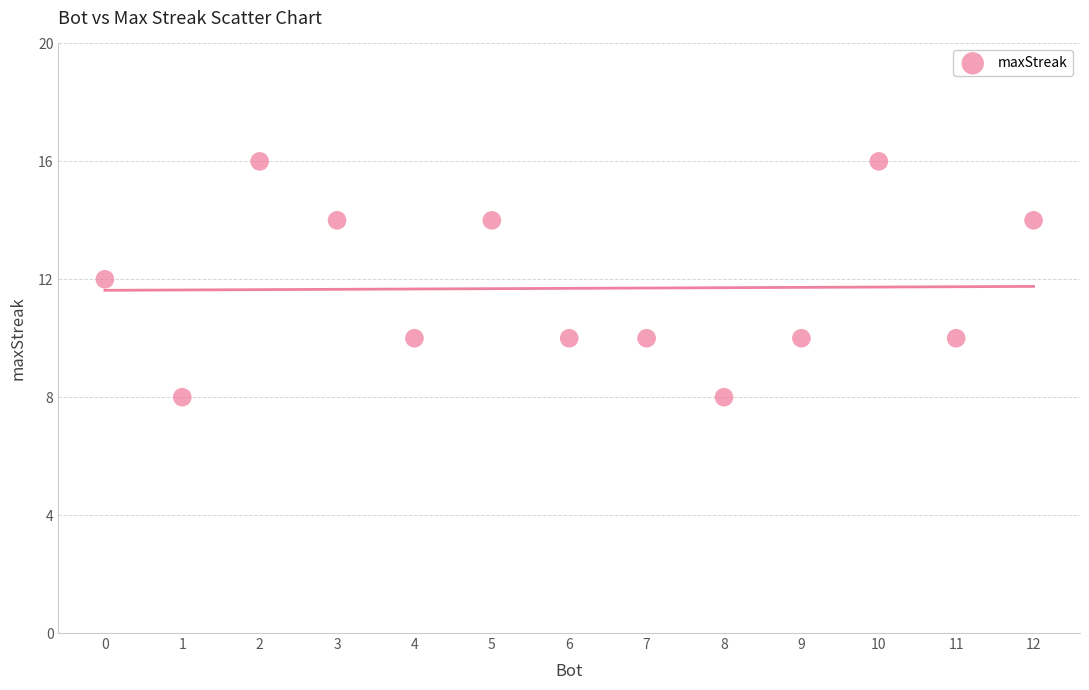

What is the range of X values (max minus min)?

12